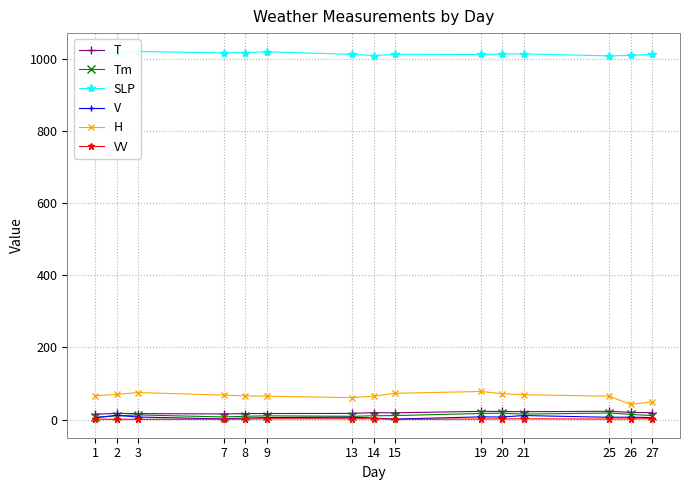

True or false: T and SLP intersect in this chart.

False